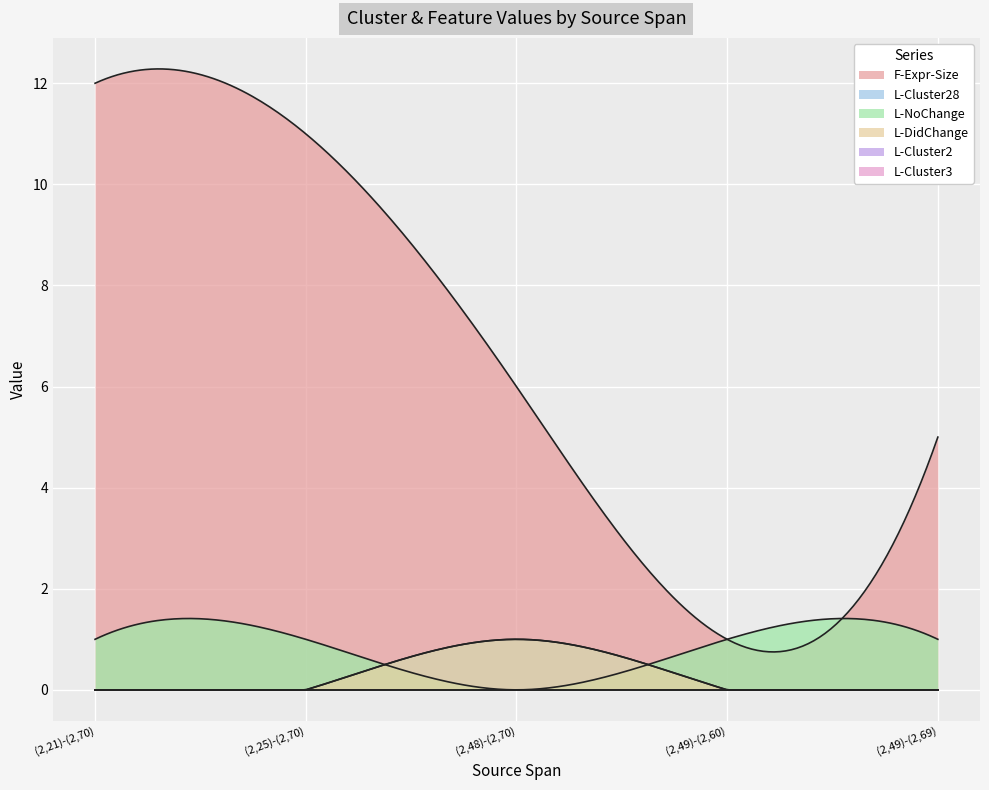

What is the total value across all series at (2,48)-(2,70)?

8